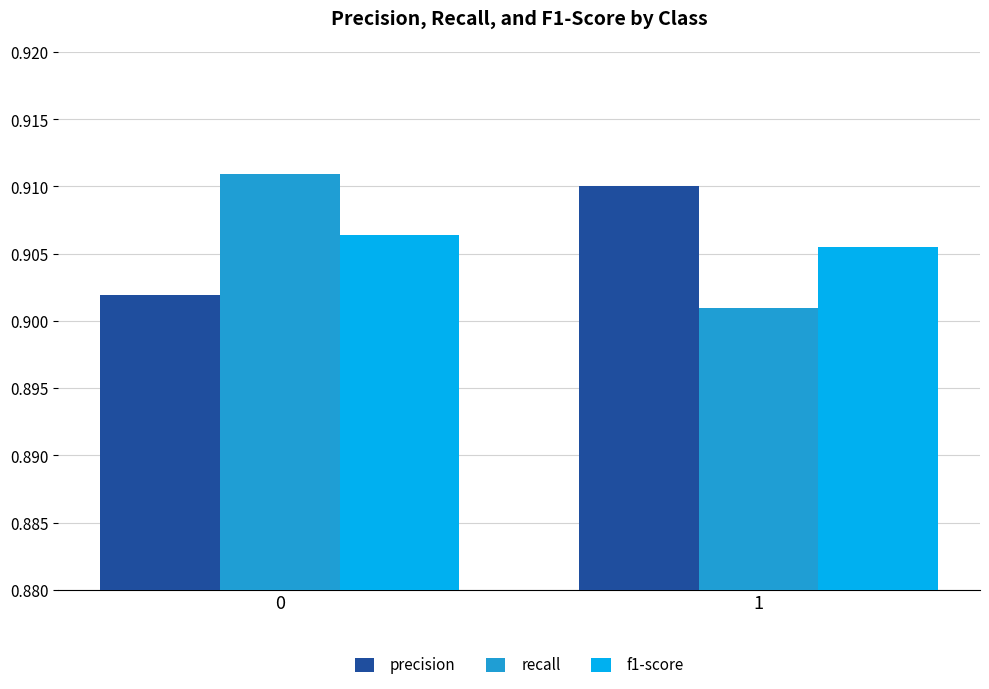

Which label corresponds to the smallest value in the chart?

1